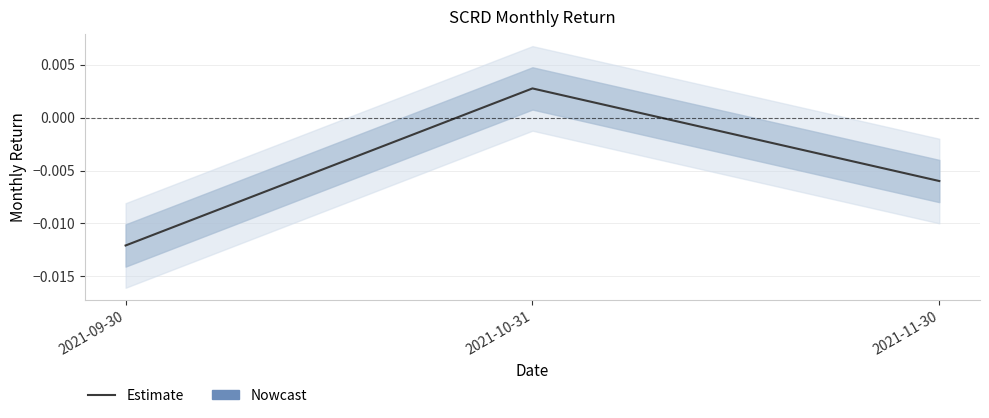

Rank the categories by value from highest to lowest.

2021-10-31, 2021-11-30, 2021-09-30